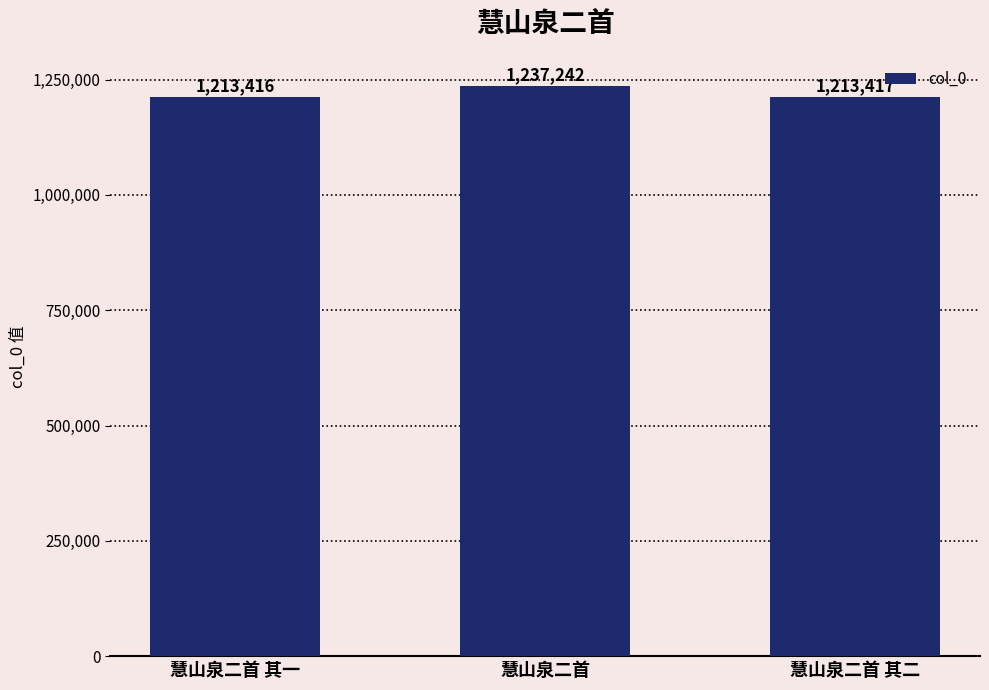

List the labels in order of value, largest first.

慧山泉二首, 慧山泉二首 其二, 慧山泉二首 其一